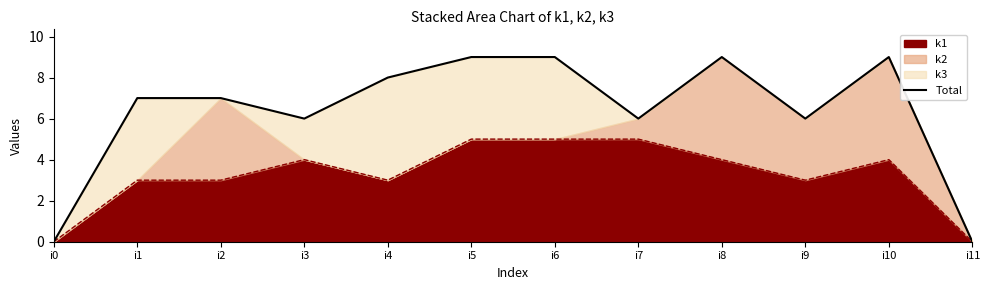

True or false: there are more than 1 points higher than both neighbors.

True